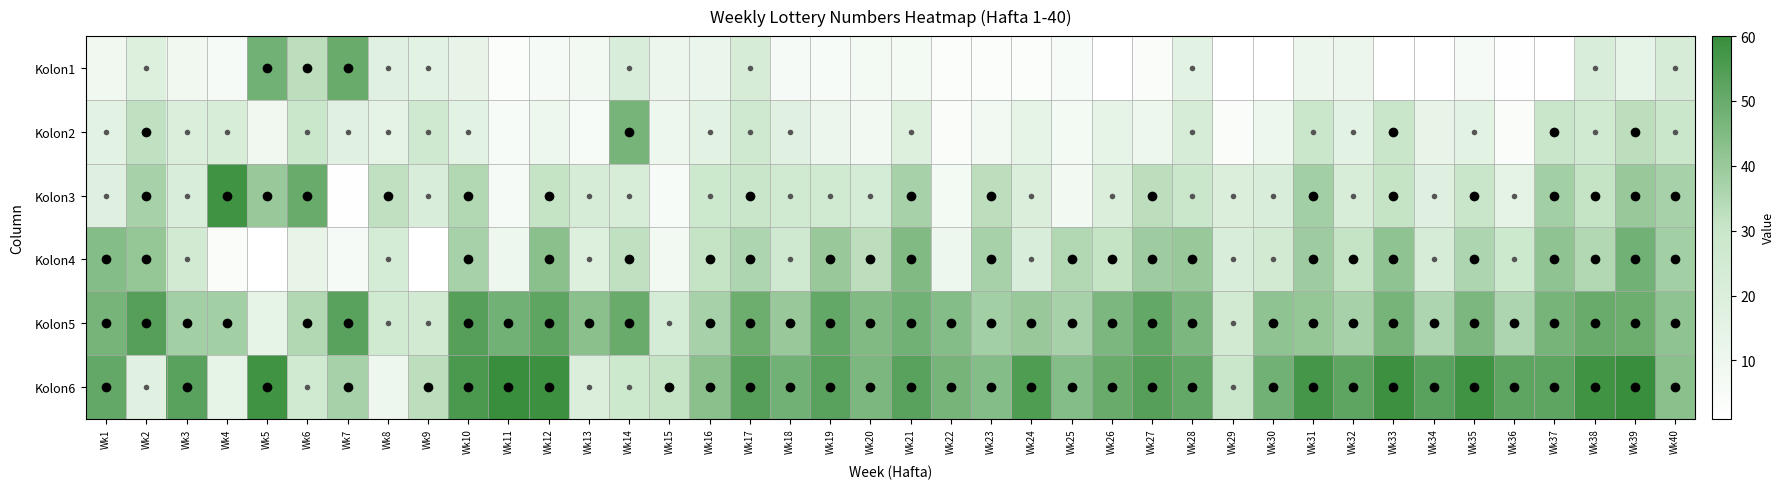

Which category has the highest value across all series?

Wk11